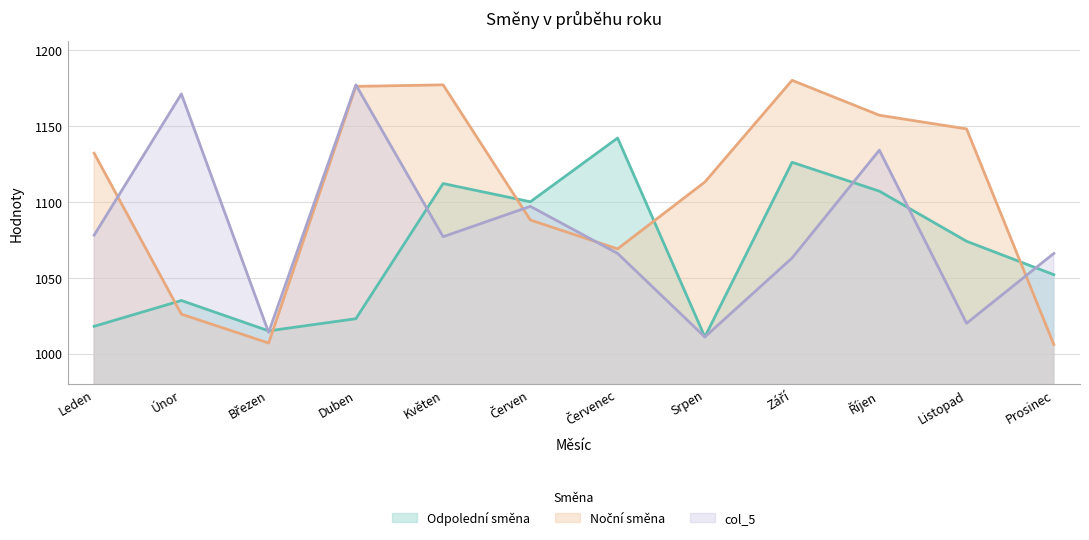

Is the value of Noční směna at Listopad greater than the value of Odpolední směna at Srpen?

Yes